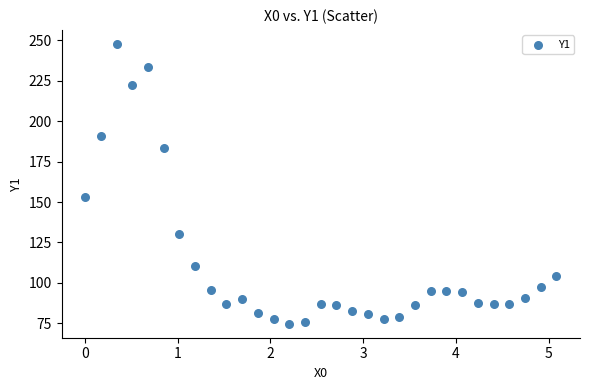

What Y value in the scatter plot is closest to 161?

153.3